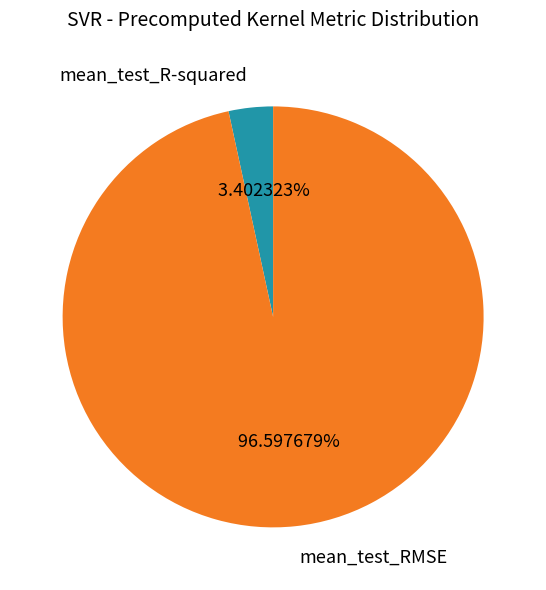

To the nearest percent, what is the difference between the largest and smallest slice percentages?

93%